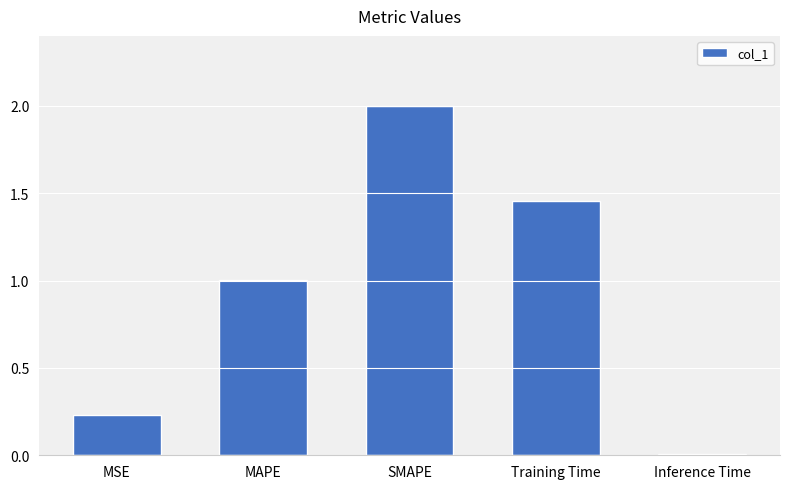

True or false: the data shows 2.4 at Training Time.

False